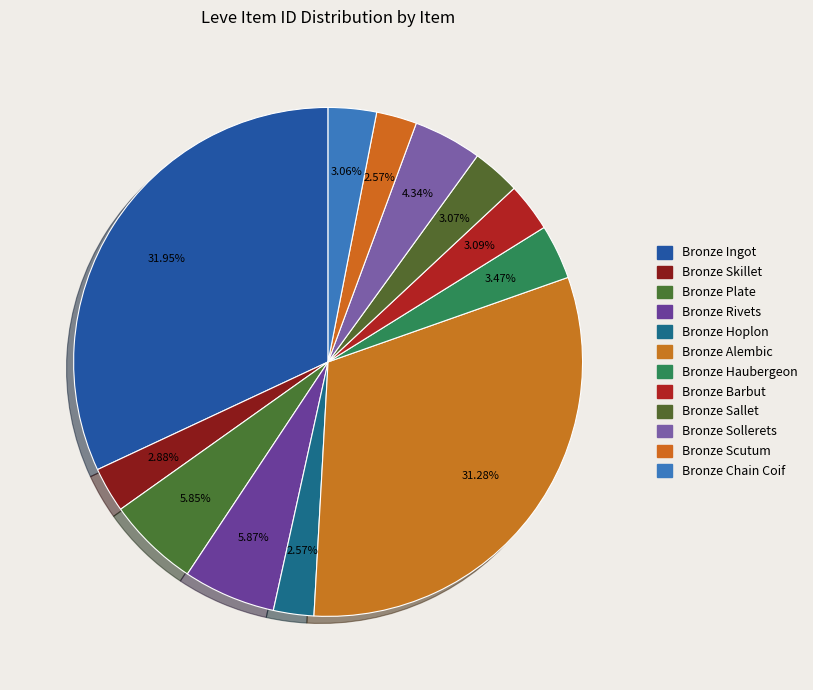

What portion of the pie excludes Bronze Alembic?

68.7%